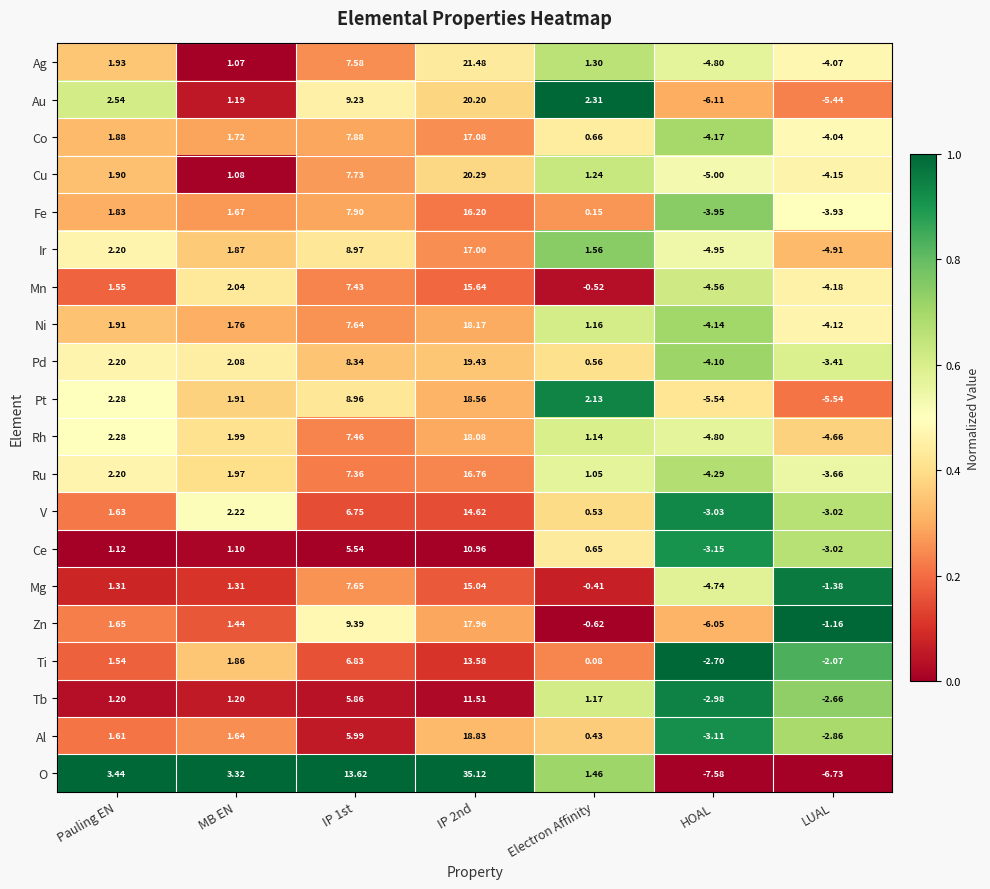

Rank the series by their maximum value, from highest to lowest.

O, Ag, Cu, Au, Pd, Al, Pt, Ni, Rh, Zn, Co, Ir, Ru, Fe, Mn, Mg, V, Ti, Tb, Ce